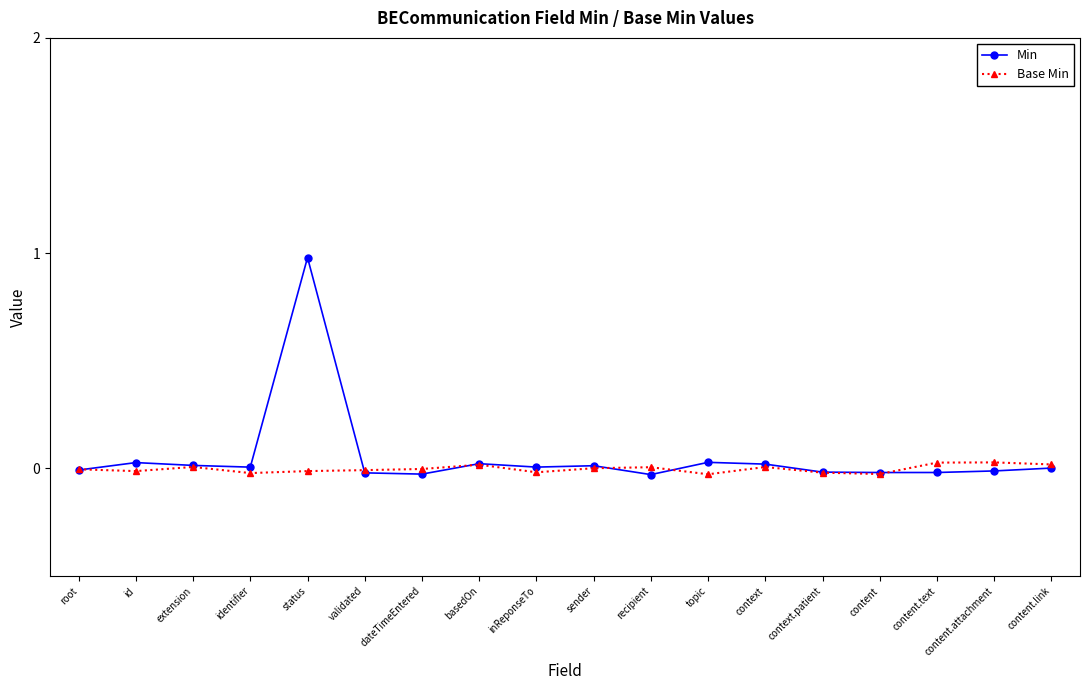

Rank the series by their average value, from highest to lowest.

Min, Base Min